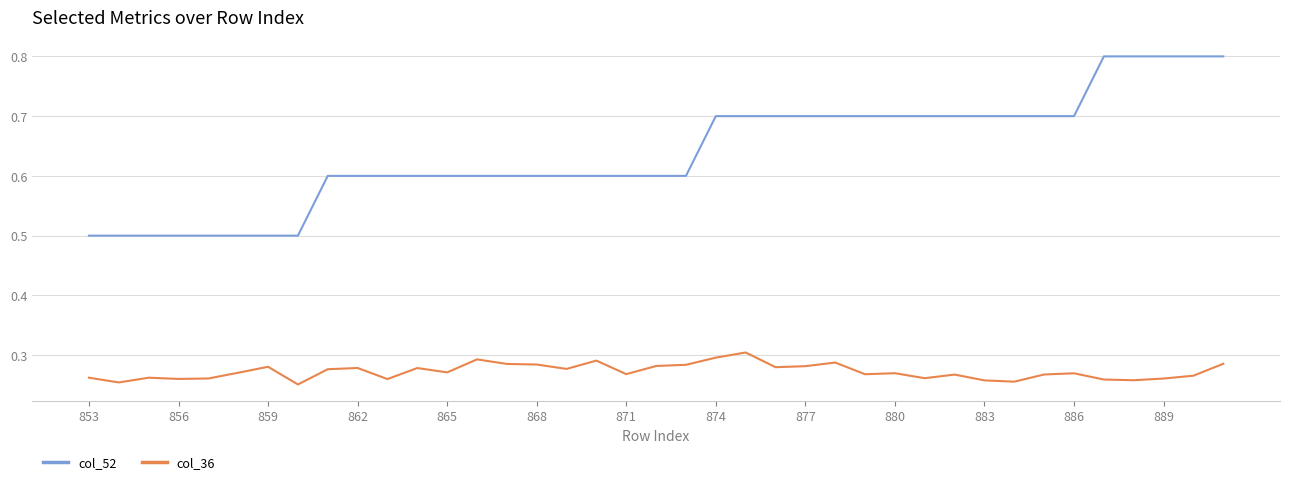

List the series in order of their overall mean, lowest first.

col_36, col_52